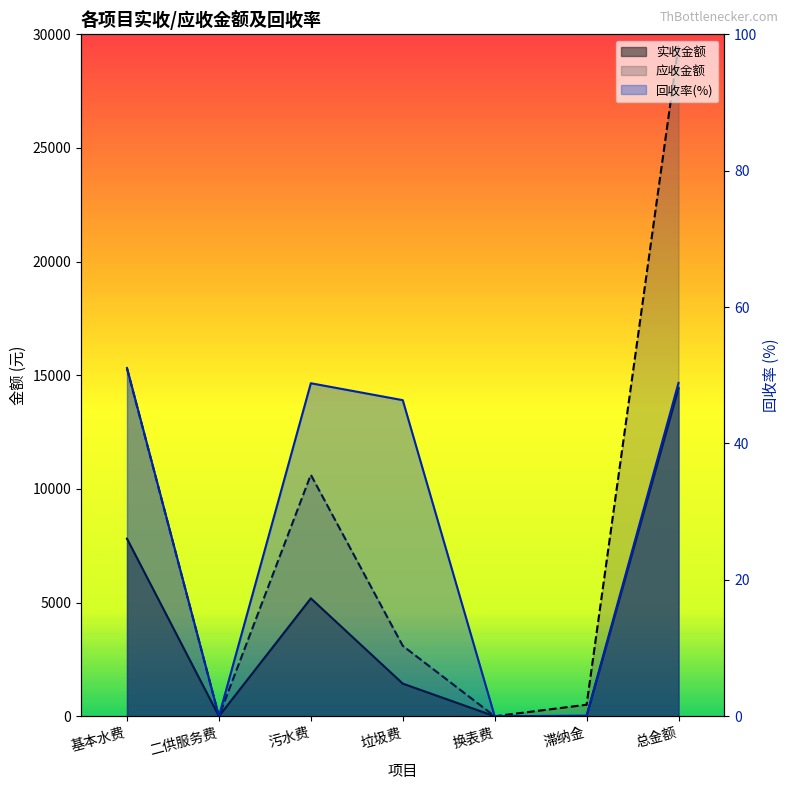

At which category is the sum across all series the highest?

总金额